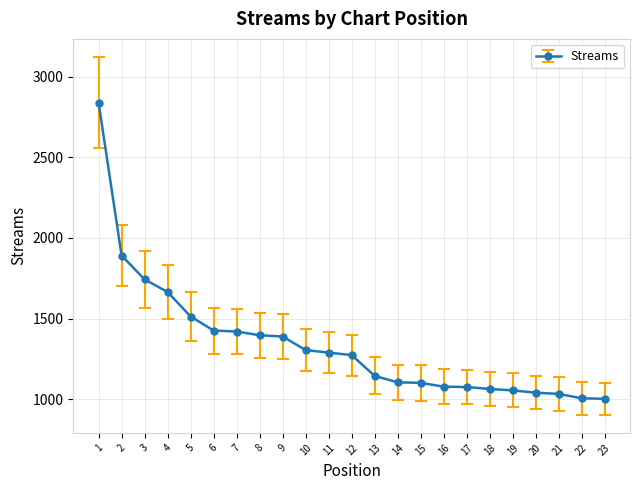

How many lines are shown in the chart?

1